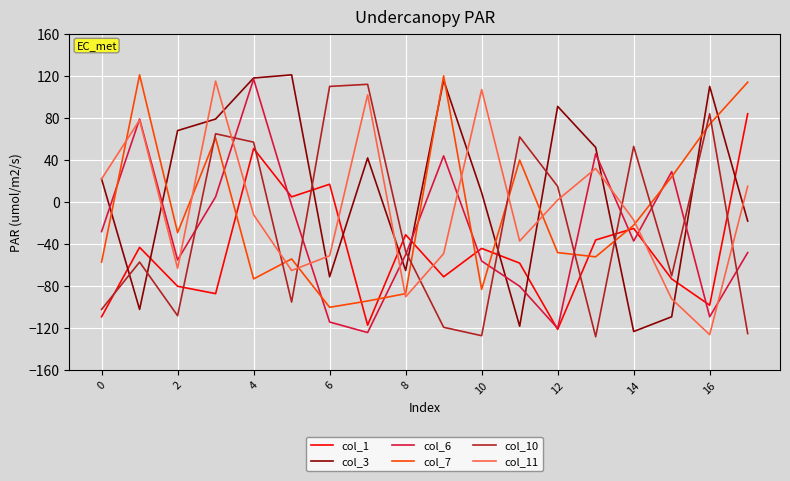

After their last crossing, which series has the higher values: col_11 or col_3?

col_11